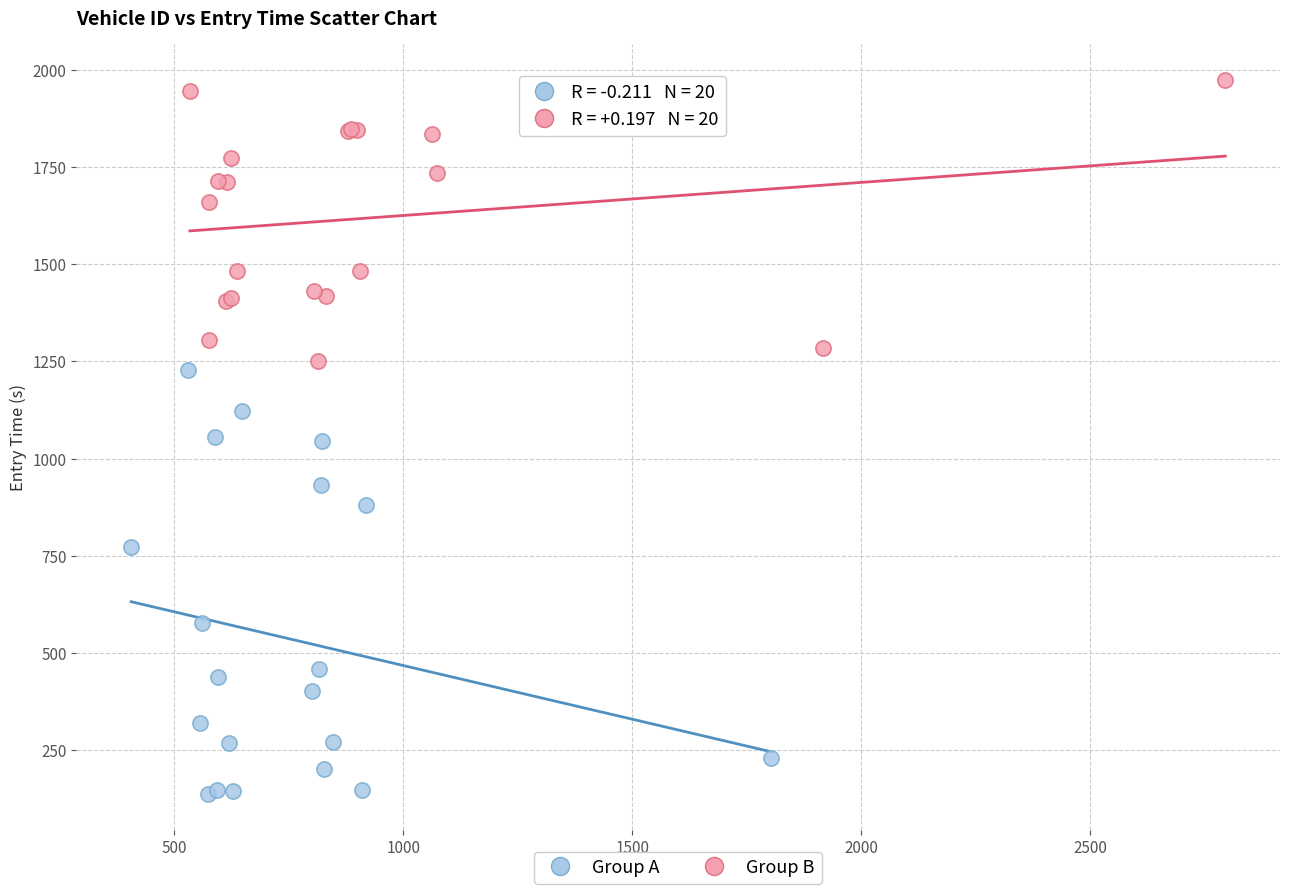

Which series has the largest Y range (max minus min)?

Group A